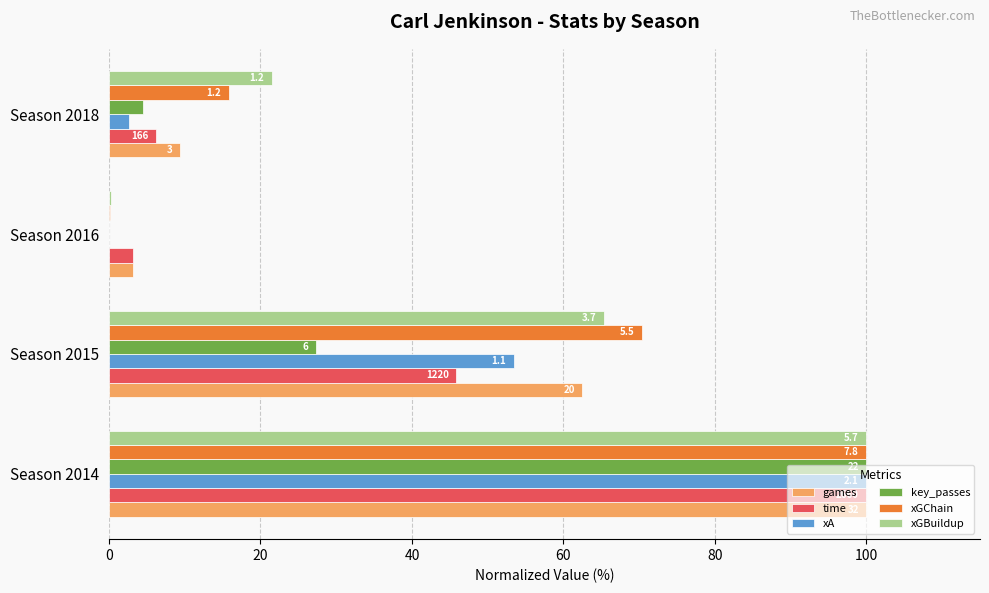

What are all the series names shown in the legend?

games, time, xA, key_passes, xGChain, xGBuildup